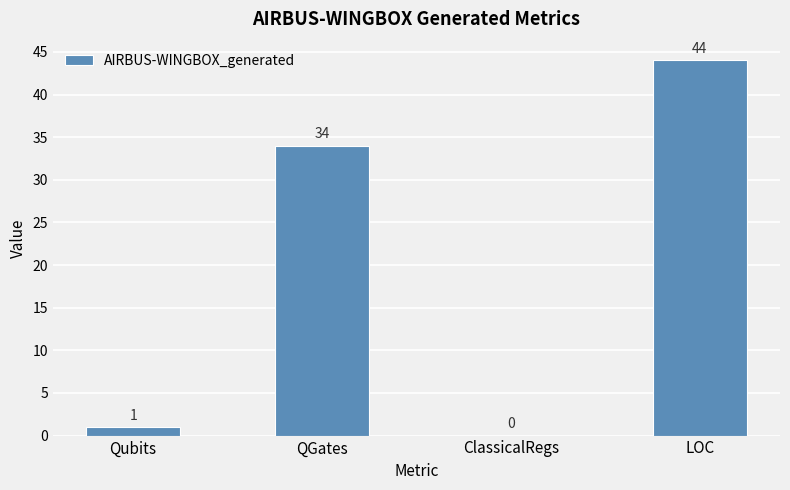

Which has a higher value, ClassicalRegs or LOC?

LOC